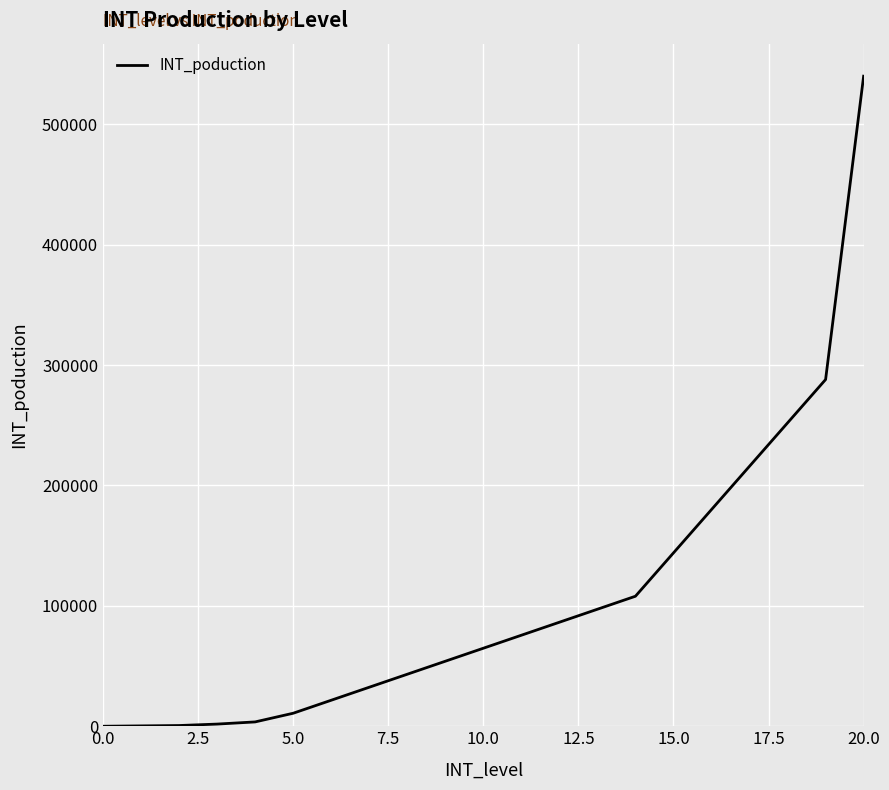

What is the difference between the maximum and minimum values?

540000